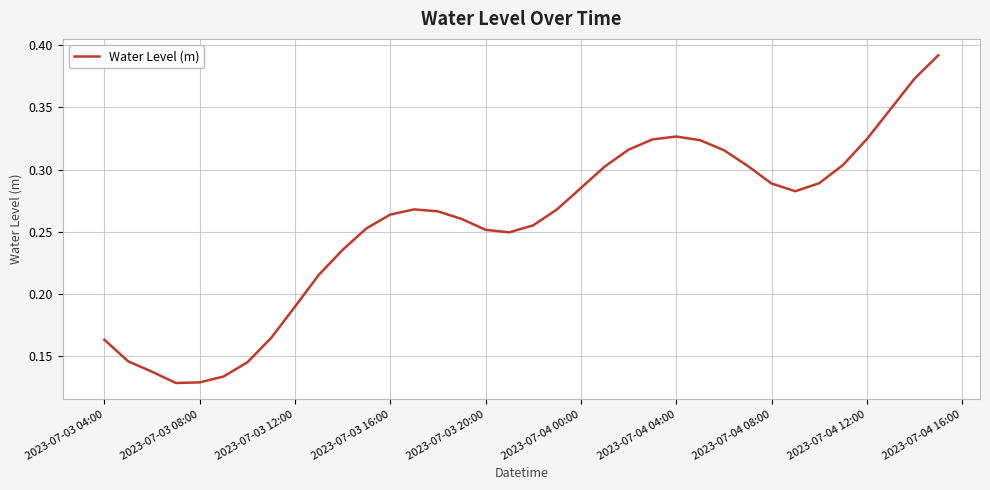

Does the chart have visible grid lines?

Yes